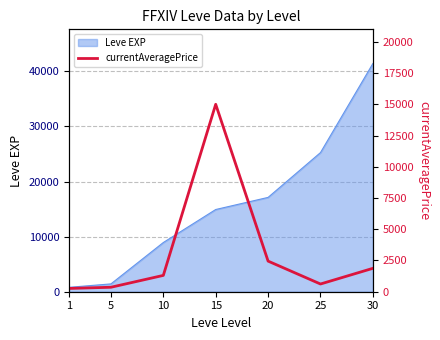

How many lines are shown in the chart?

1